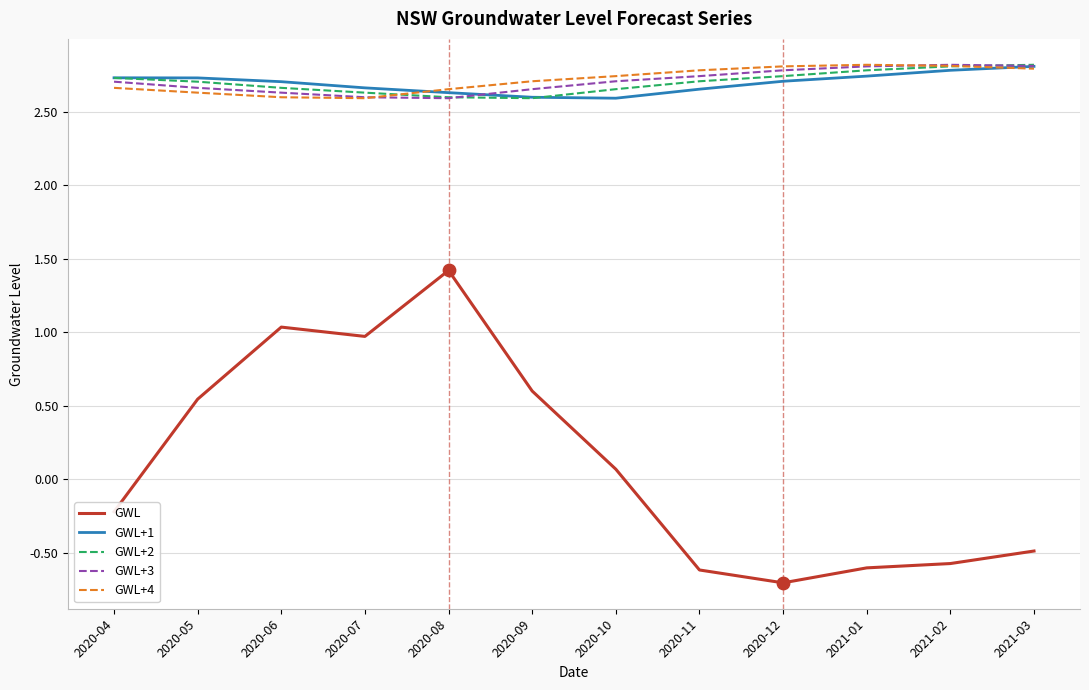

What are all the series names shown in the legend?

GWL, GWL+1, GWL+2, GWL+3, GWL+4